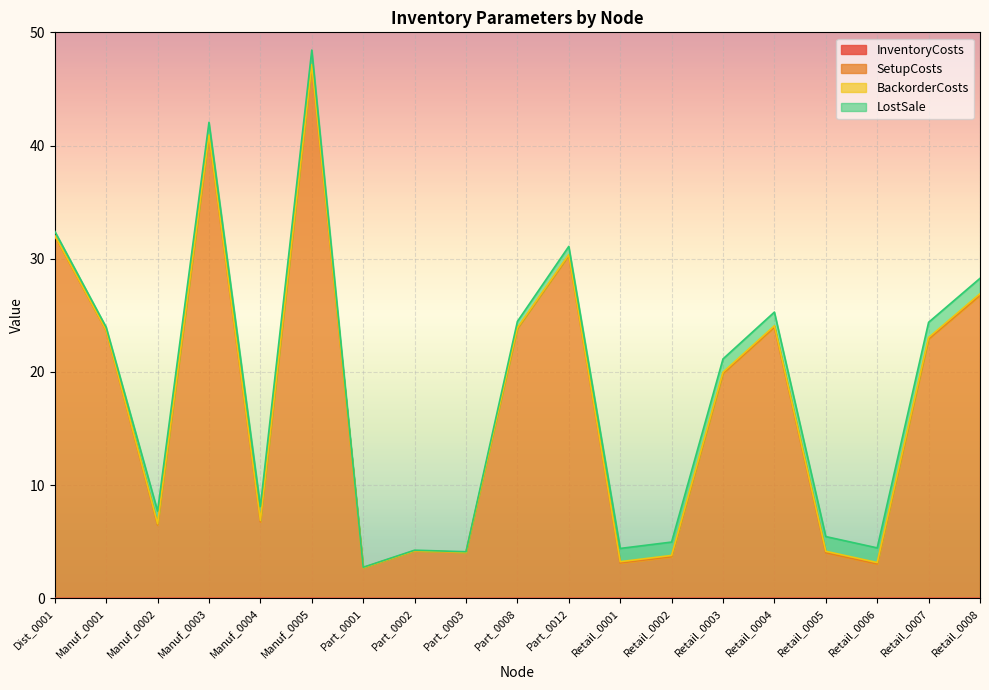

Where is InventoryCosts nearest to the value 0?

Part_0001